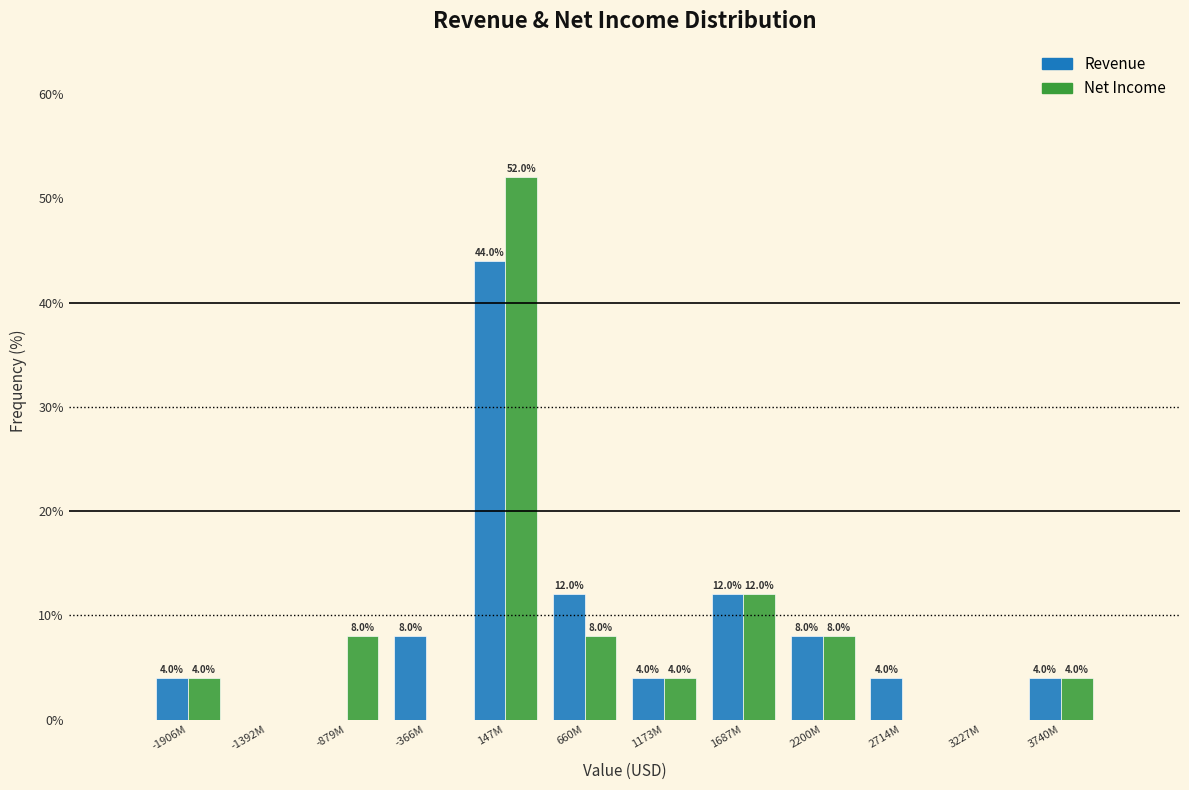

What value does the Revenue series have at 1687M, to the nearest 10?

10